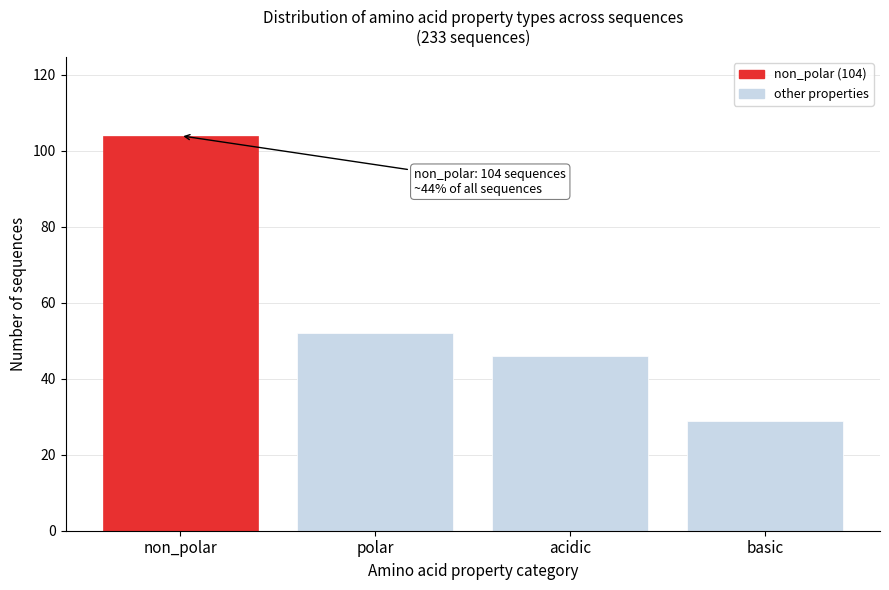

Reading left to right, extract all data points from this chart.

non_polar=104	polar=52	acidic=46	basic=29